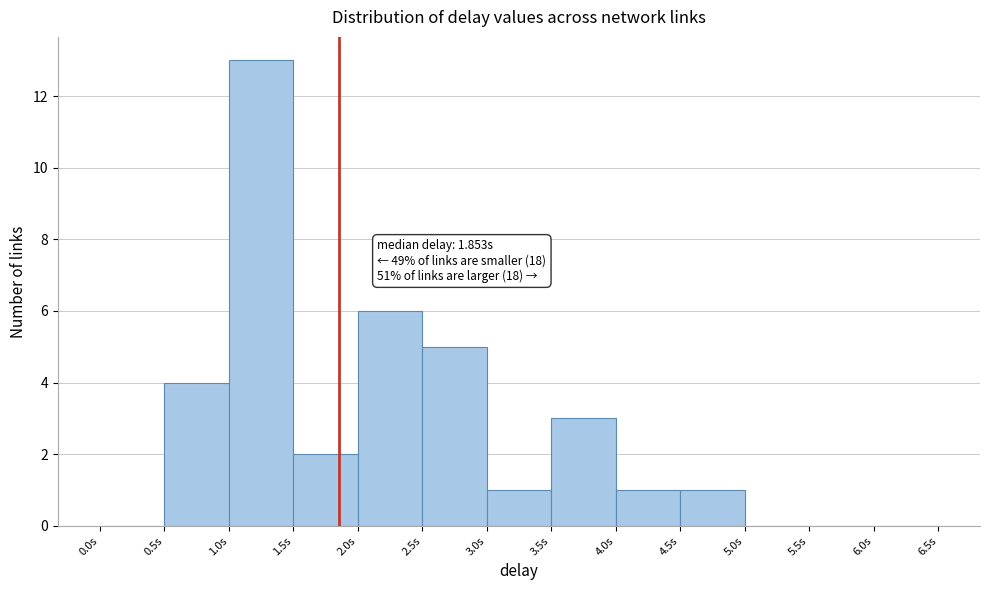

Which range on the x-axis has the tallest bar?

1.0 to 1.5